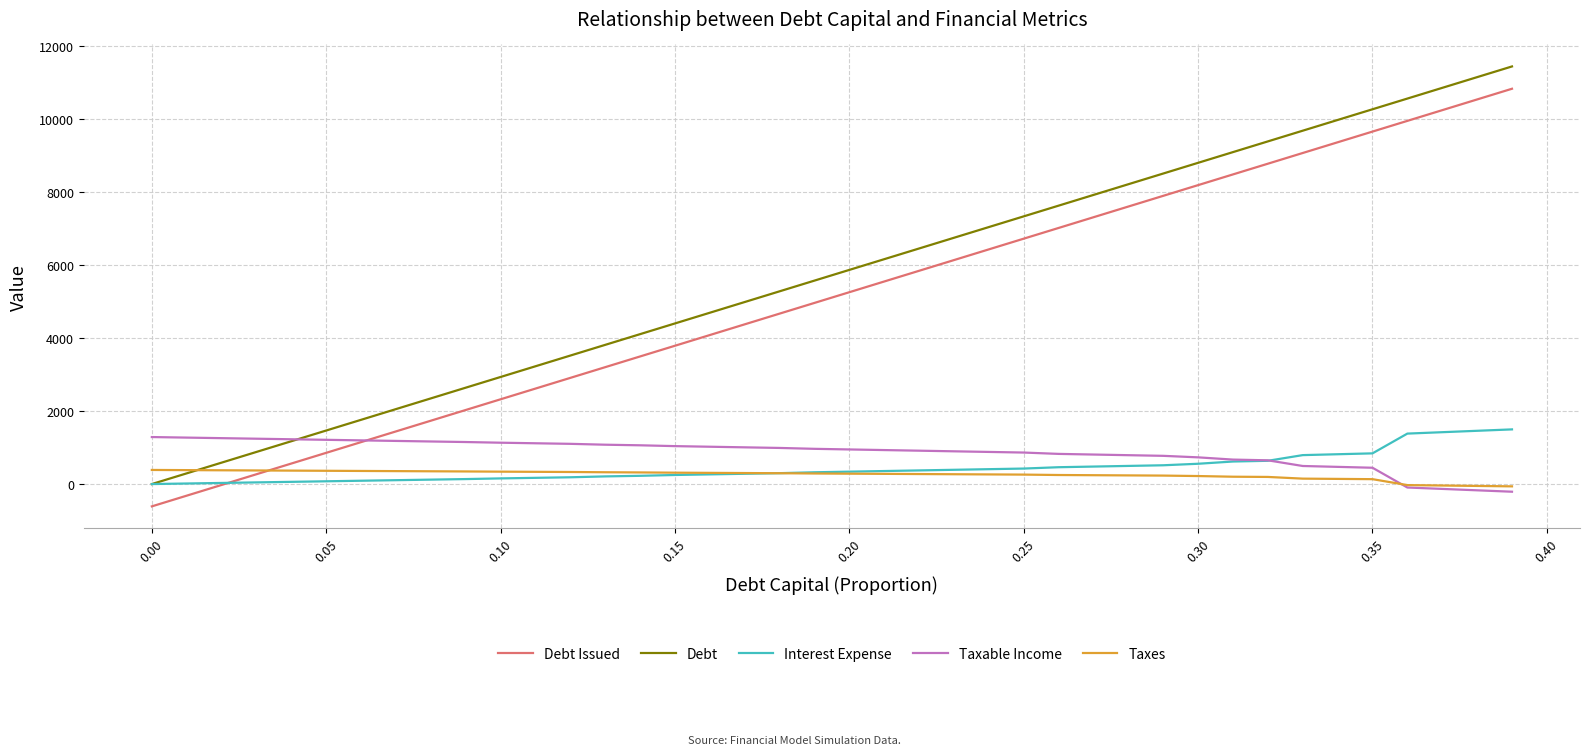

Rank the series by their maximum value, from highest to lowest.

Debt, Debt Issued, Interest Expense, Taxable Income, Taxes